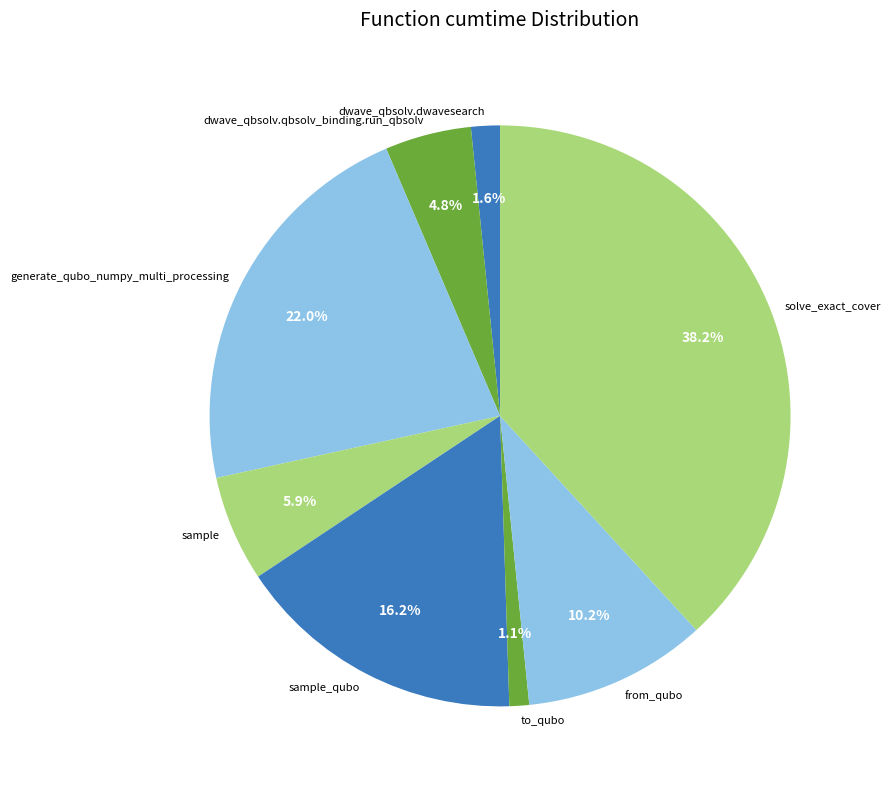

Count the number of slices in the pie.

8